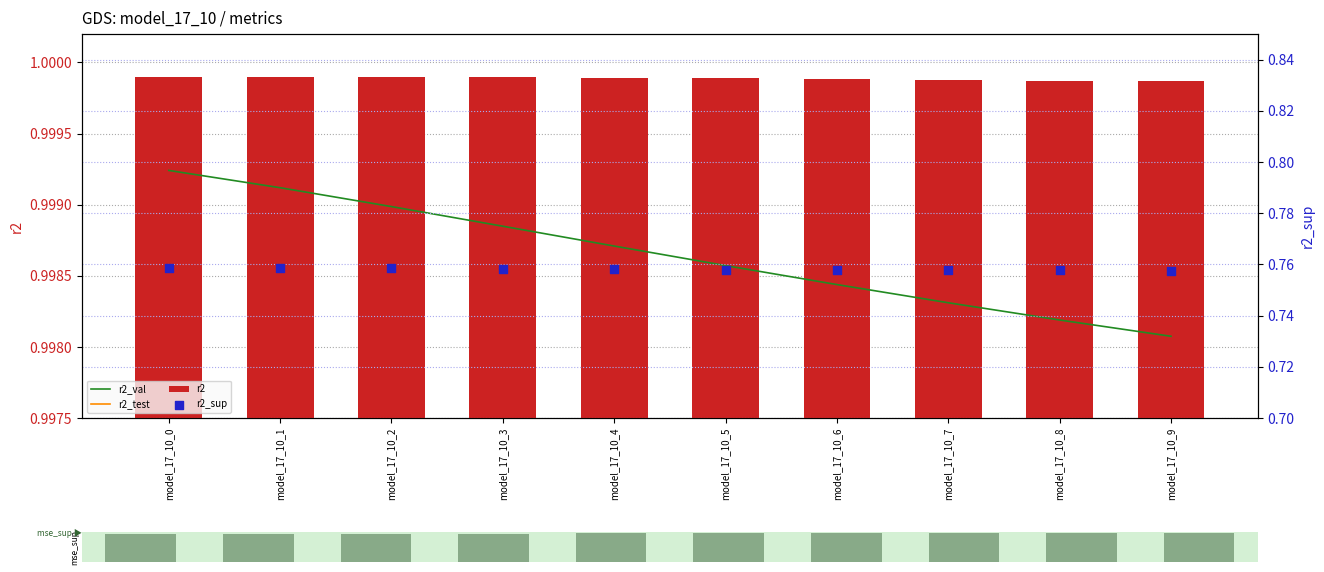

Which series contains the lowest Y value?

r2_sup